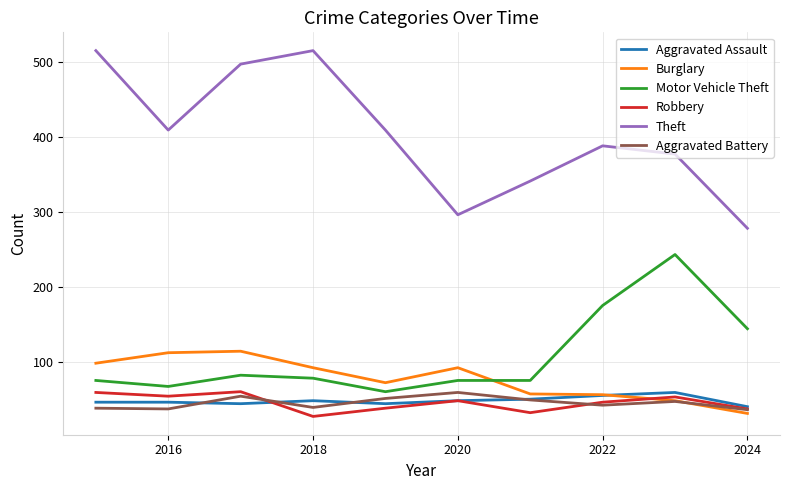

What is the highest value of the Robbery series?

60